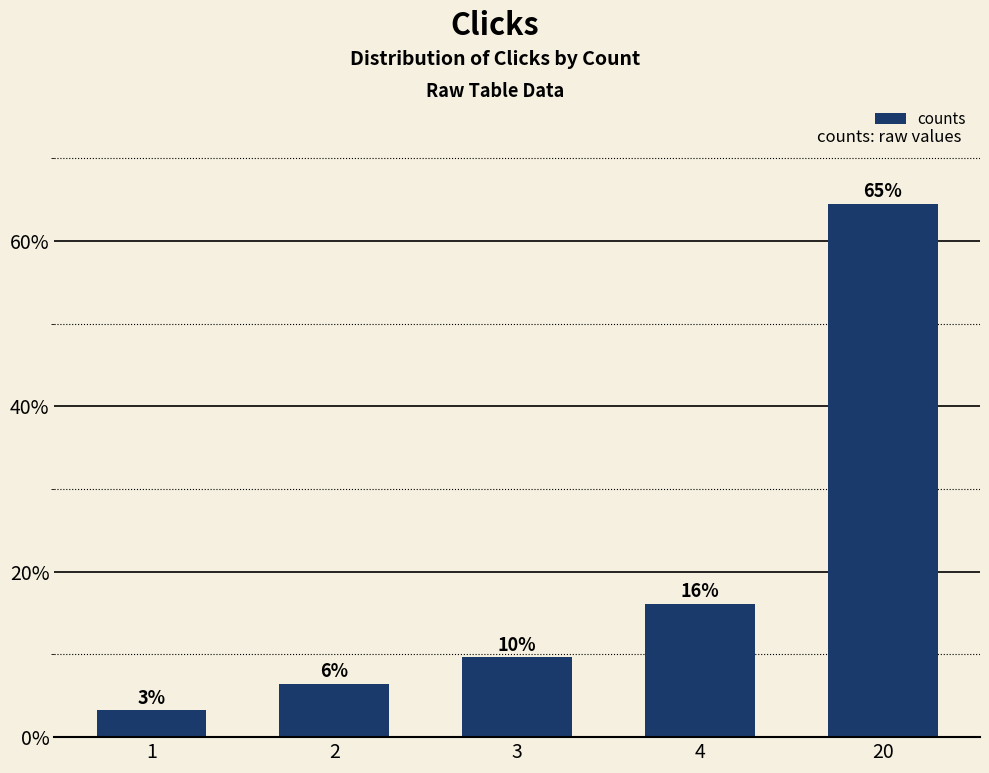

Does the chart contain any negative values?

No